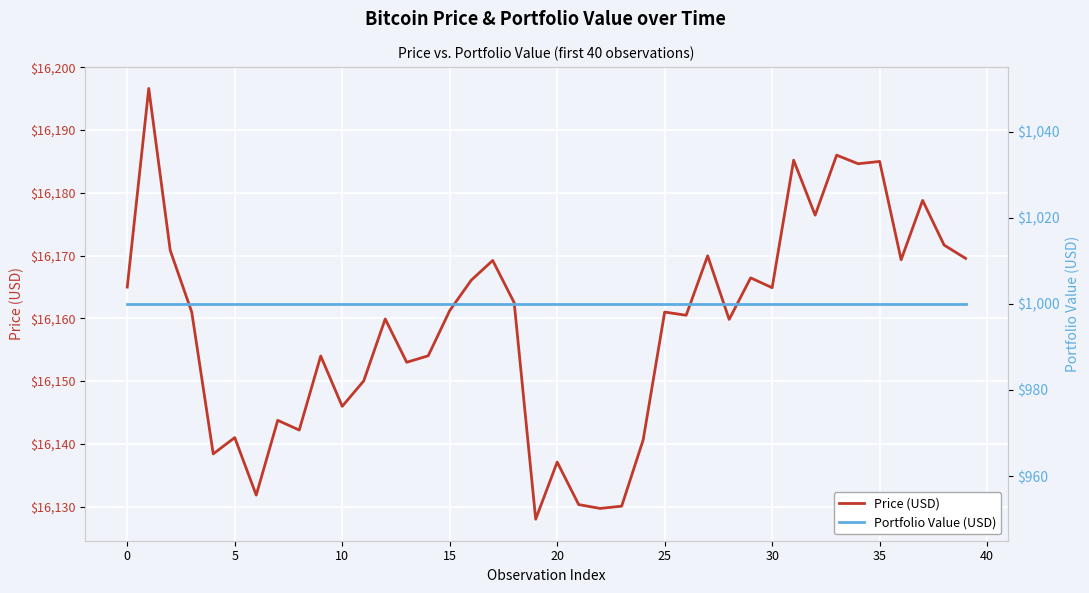

How many interior local valleys does the Price (USD) series have?

13